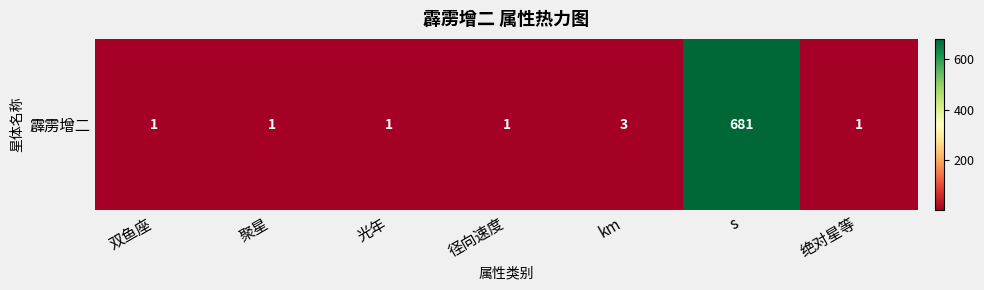

Which label corresponds to the smallest value in the chart?

双鱼座